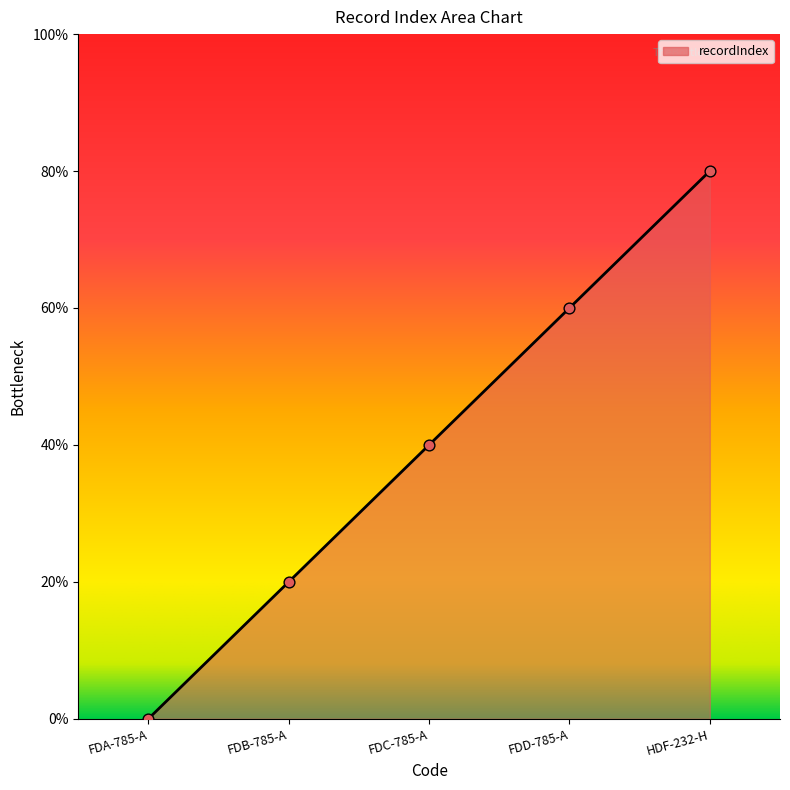

Approximately how many times larger is the value at FDD-785-A compared to FDC-785-A?

1.5